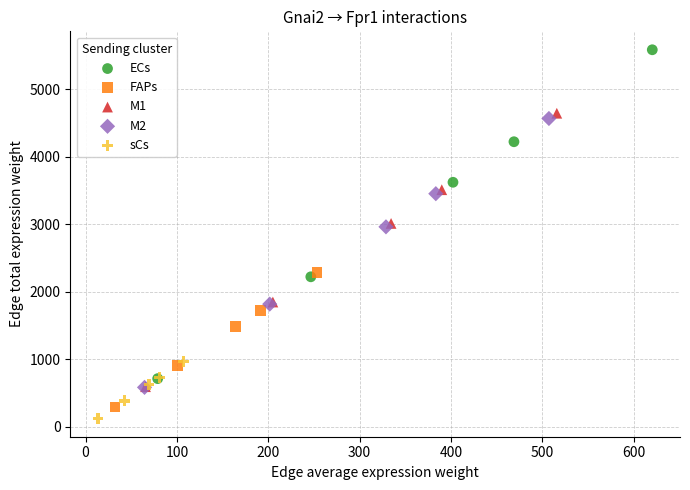

Which series contains the highest Y value?

ECs